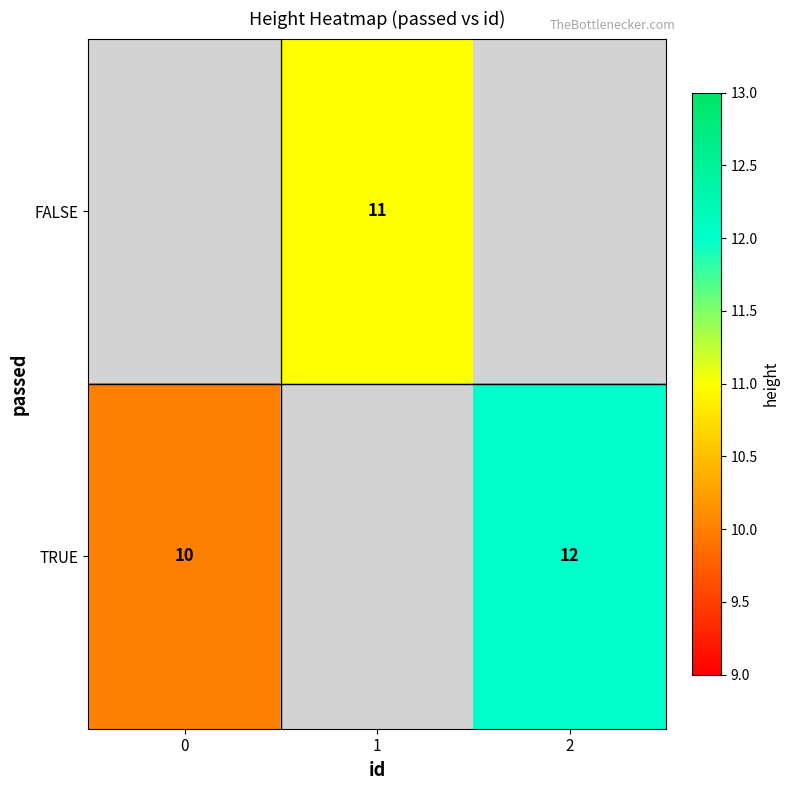

What is the maximum value shown in the chart?

12.0